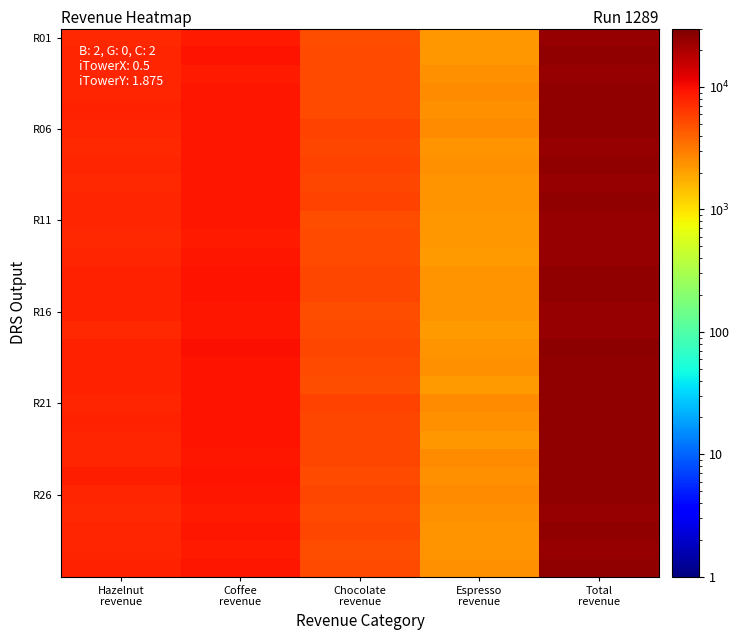

Which has a higher value, Hazelnut
revenue or Espresso
revenue?

Hazelnut
revenue